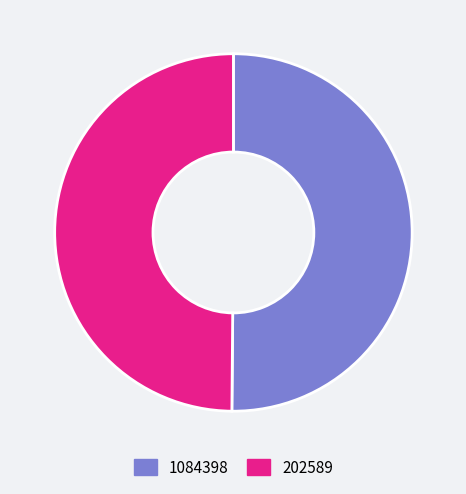

Do 1084398 and 202589 together represent more than half of the pie?

Yes